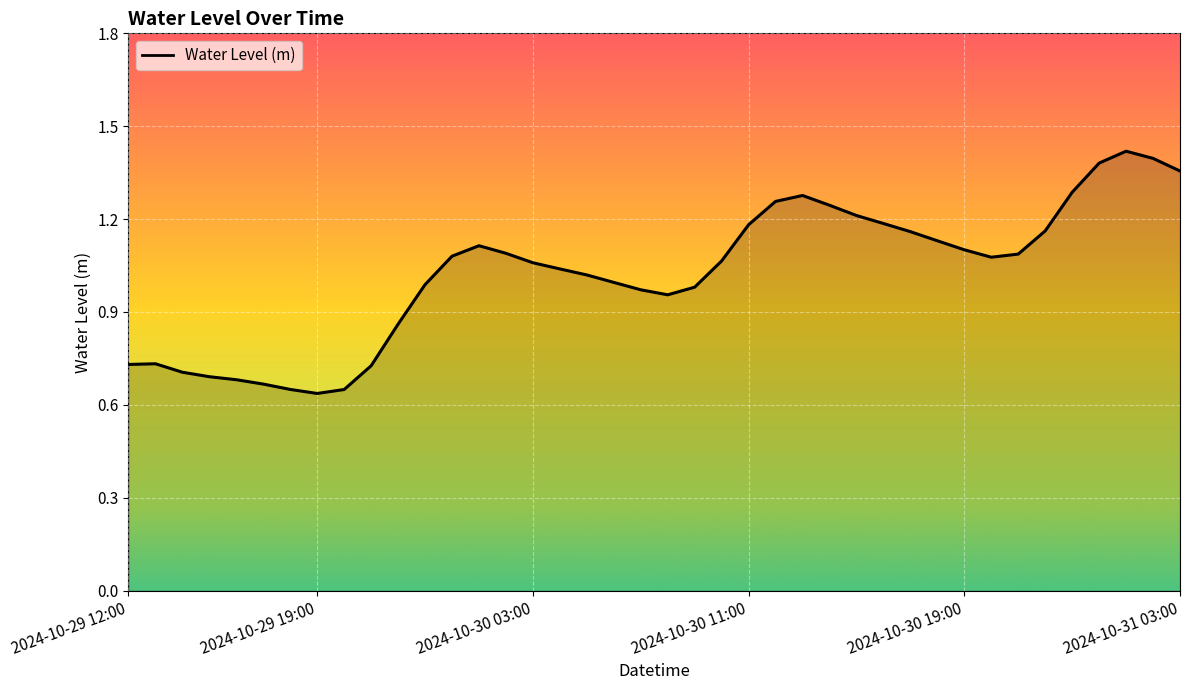

How many distinct data groups are displayed?

1